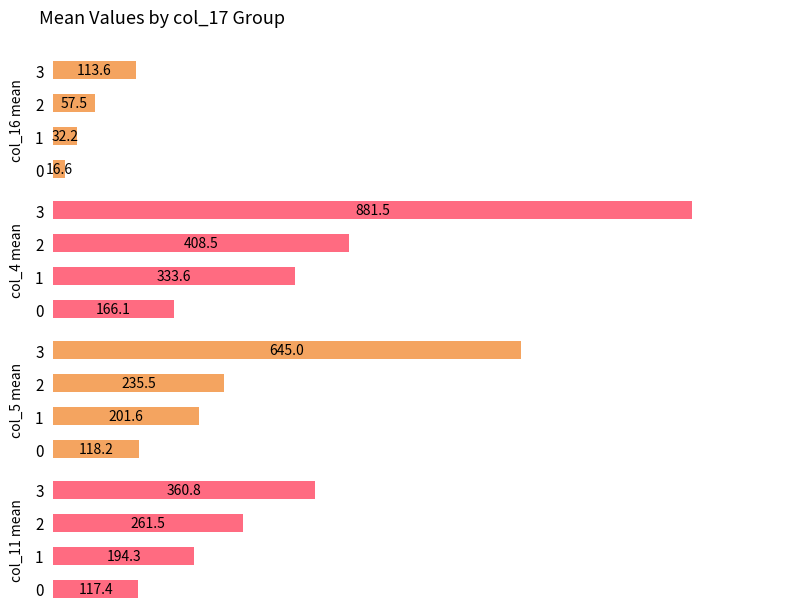

How many values in the col_5 mean series exceed 235?

2